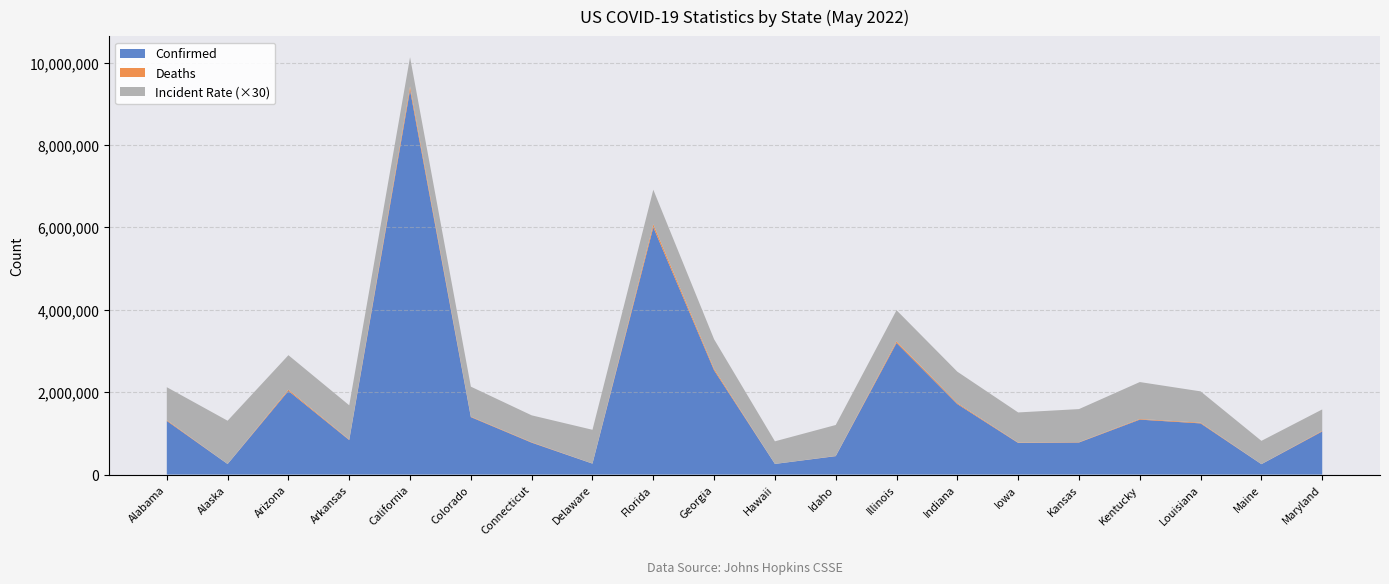

Reading left to right, transcribe all the data shown in this chart.

Confirmed: 1303835.0	256089.0	2030925.0	837719.0	9332931.0	1395208.0	775101.0	265707.0	6002153.0	2530918.0	258422.0	447540.0	3195253.0	1711268.0	768358.0	778935.0	1334370.0	1242809.0	252653.0	1047261.0
Deaths: 19606.0	1268.0	30230.0	11410.0	90623.0	12503.0	10883.0	2928.0	74133.0	38086.0	1434.0	4930.0	37993.0	23630.0	9555.0	8692.0	15772.0	17290.0	2330.0	14753.0
Incident_Rate: 26591.6	35006.6	27902.2	27759.2	23597.3	24227.7	21740.2	27286.6	27945.9	23837.4	18251.8	25043.3	25215.3	25419.1	24353.1	26737.1	29867.2	25327.2	18795.6	17322.5